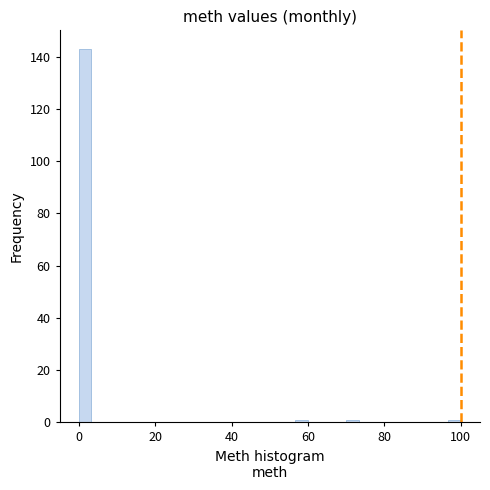

Read against the x-axis, roughly where is the centre of the tallest bar?

2